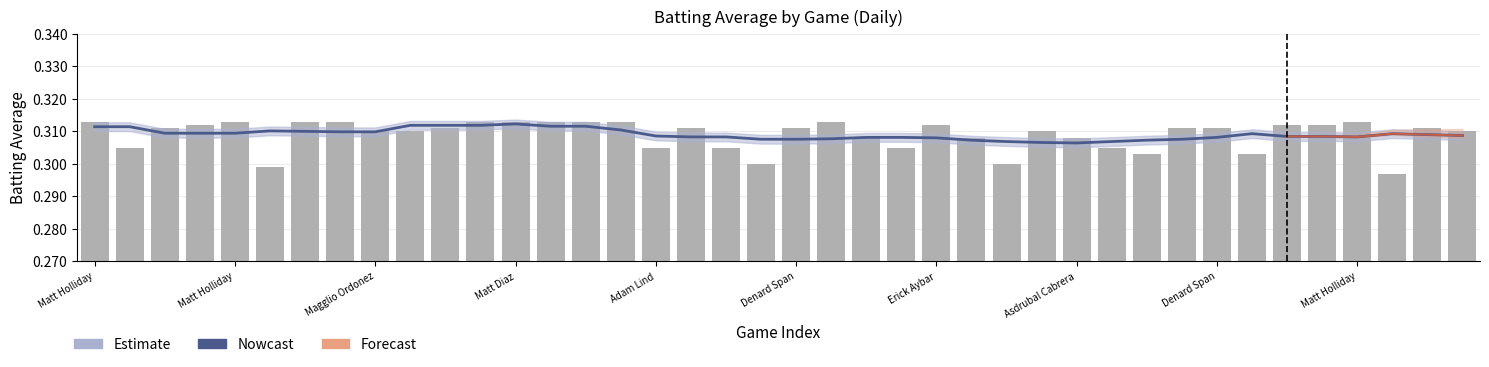

What is the label of the 37th bar from the right?

Matt Diaz